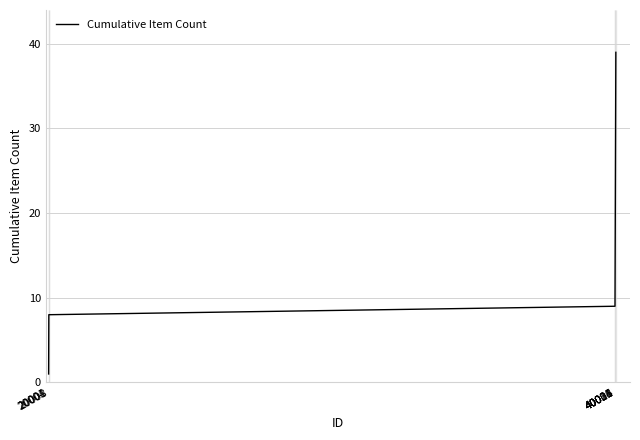

What is the difference between the maximum and minimum values?

38